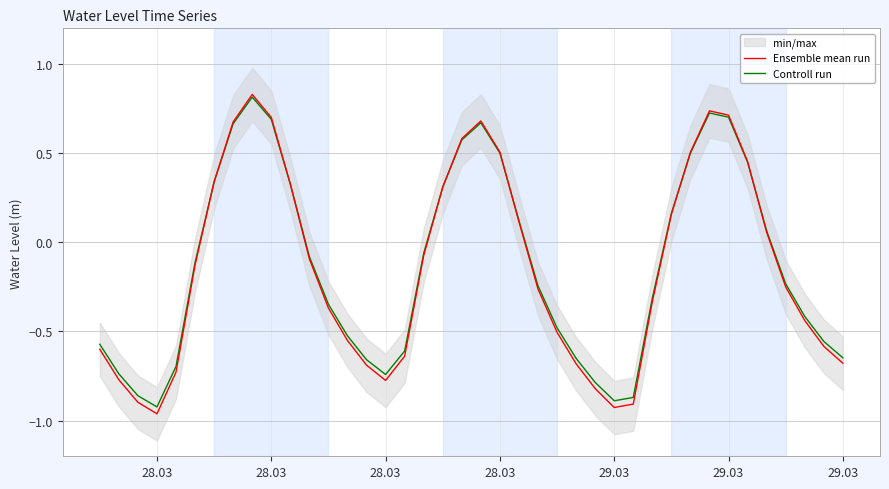

Where is the first local minimum for Ensemble mean run?

28.03